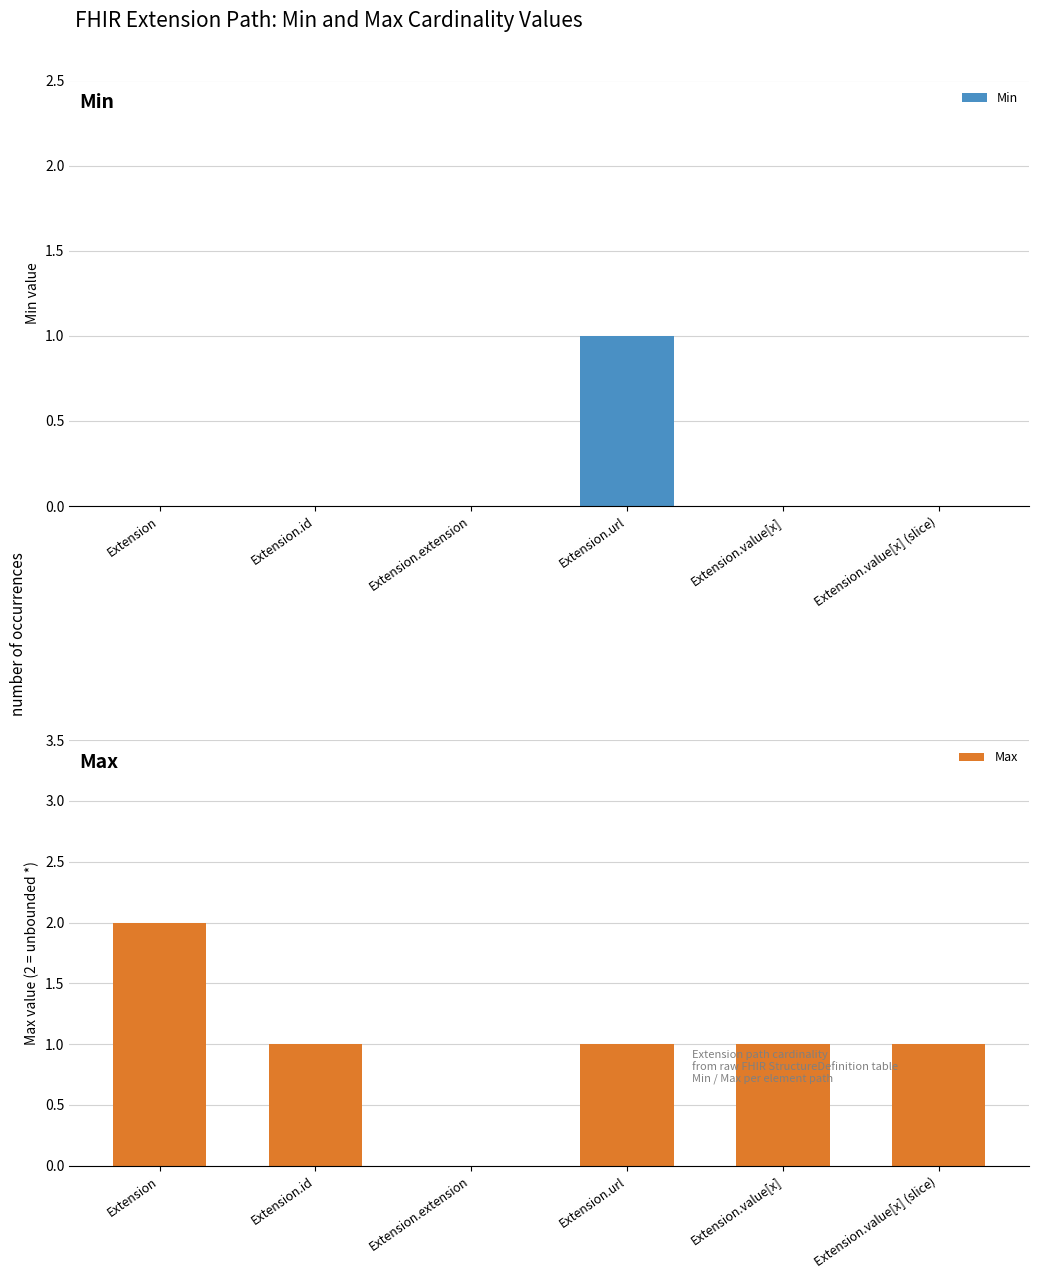

What is the sum of all Min values?

1